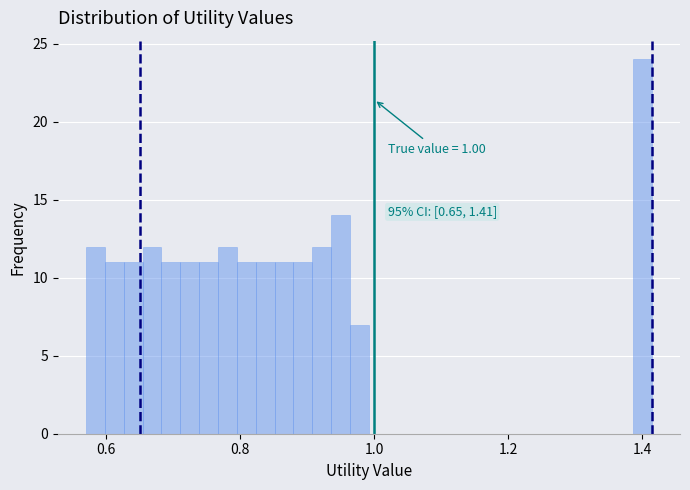

Around what value on the x-axis is the tallest bar? Give the approximate position of its centre, as read against the axis.

1.40